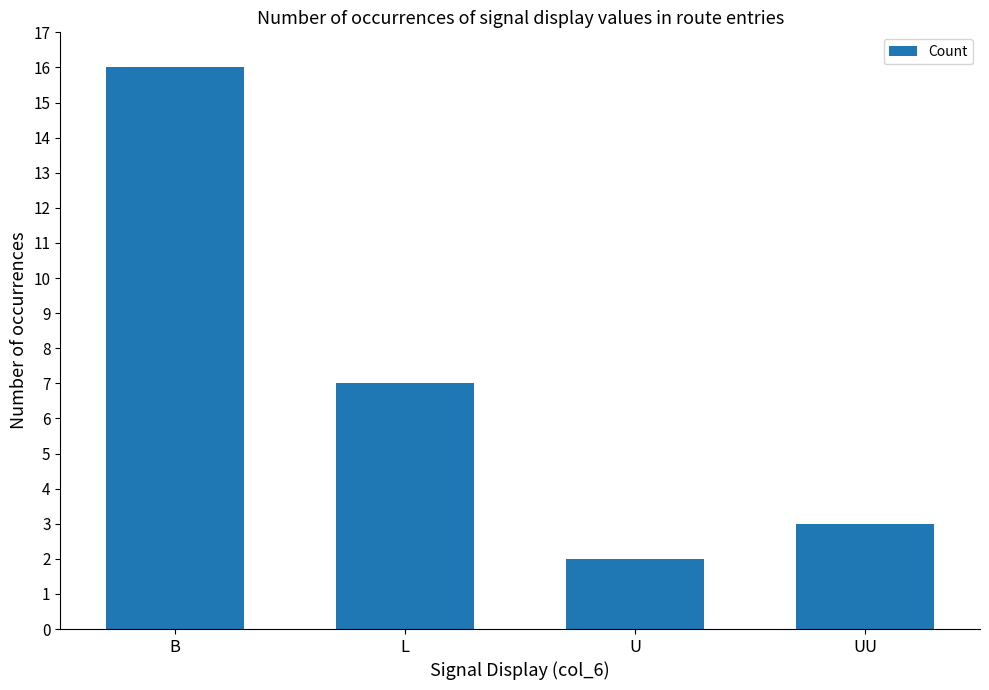

Reading left to right, list all the values displayed in this chart.

16	7	2	3